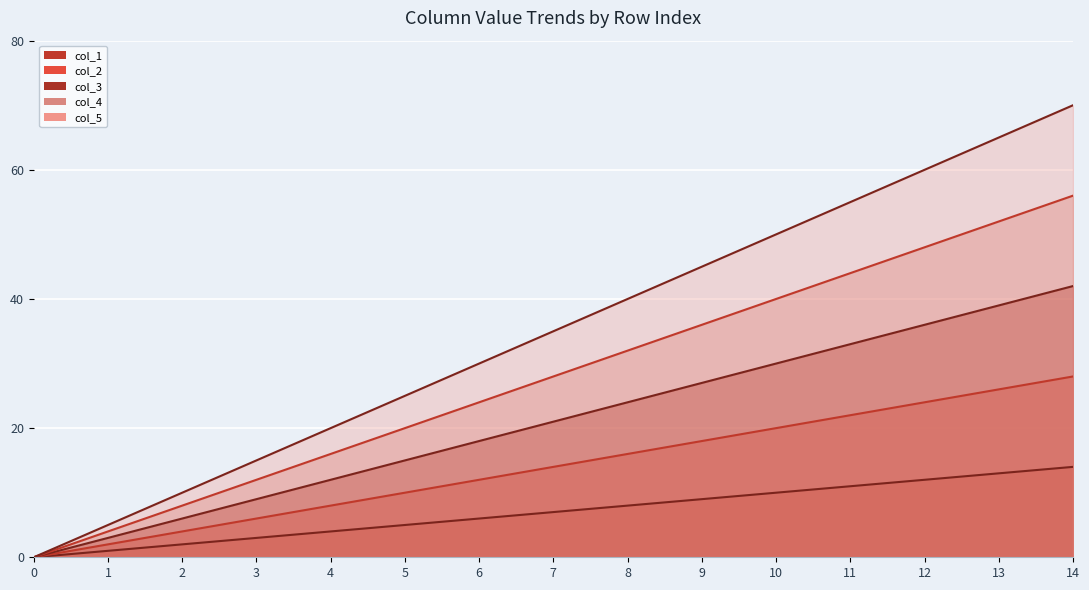

How many data points does each series have?

15